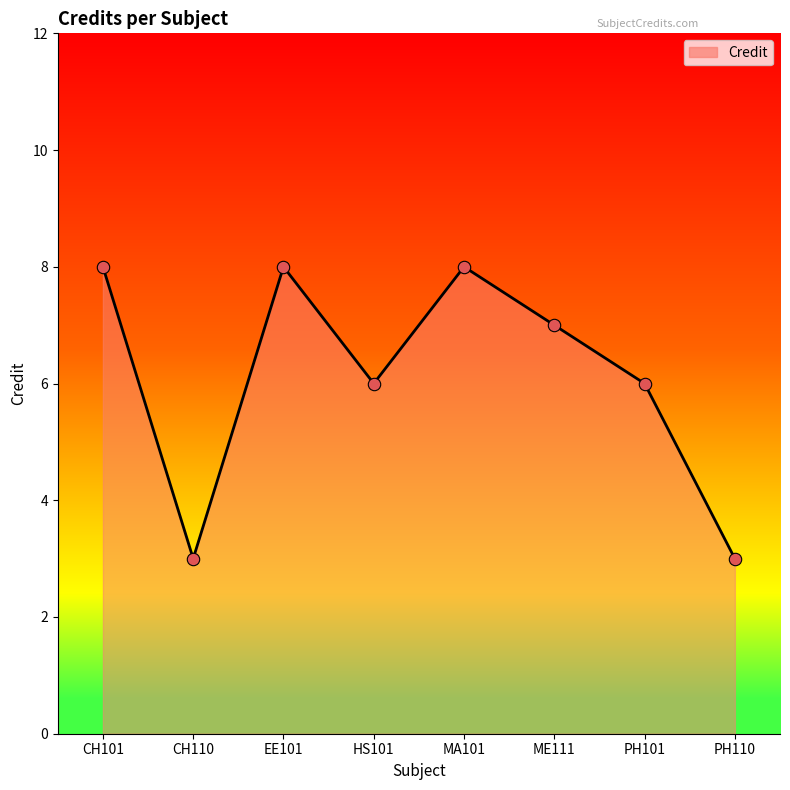

Approximately how many times larger is the value at PH110 compared to PH101?

0.5